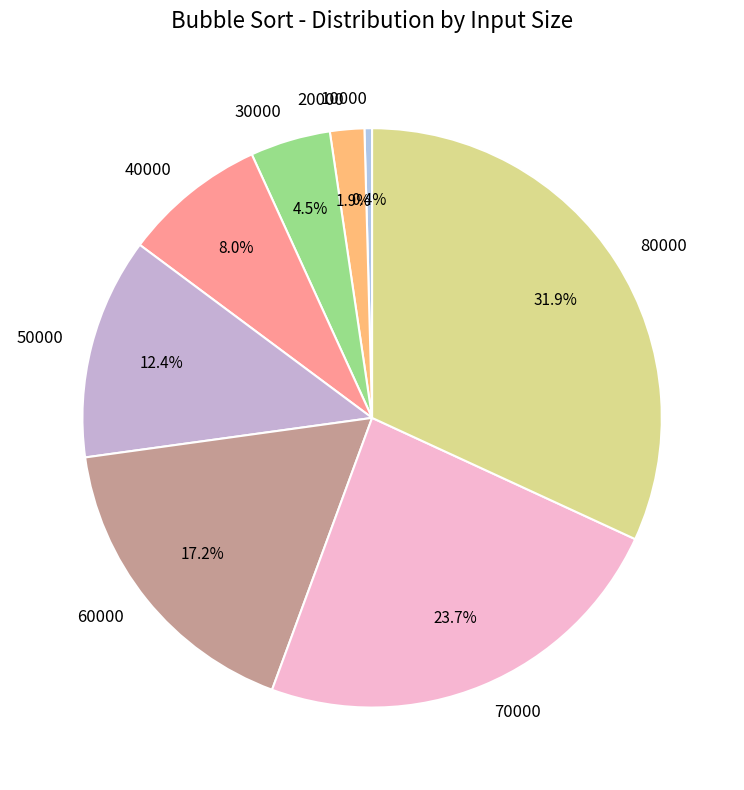

What percentage is the 80000 slice, to the nearest percent?

32%